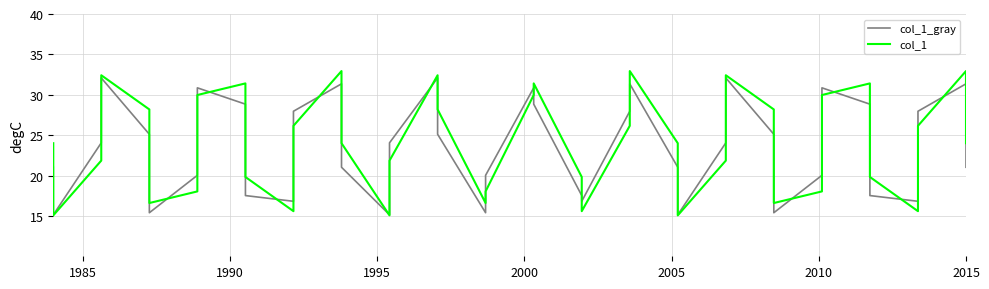

At which category is the sum across all series the highest?

29